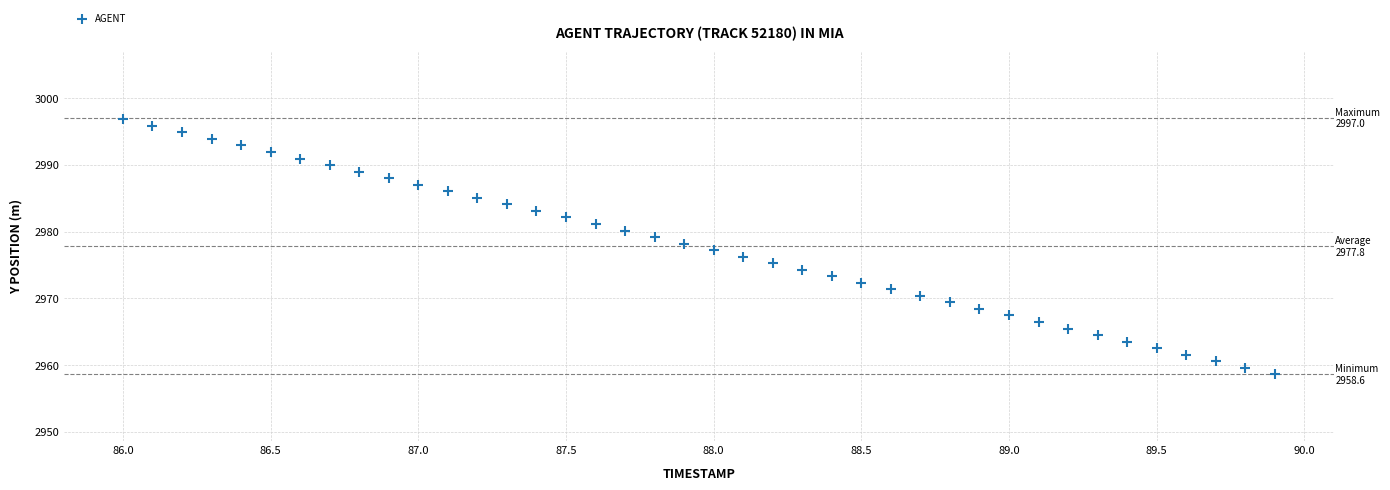

What is the range of X values (max minus min)?

3.9